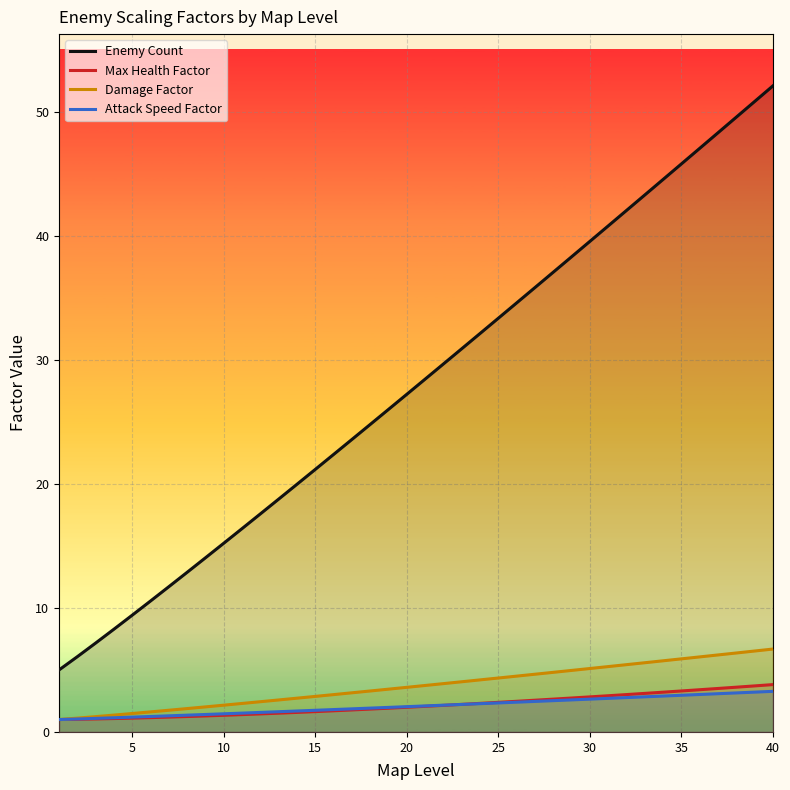

How many lines are shown in the chart?

4